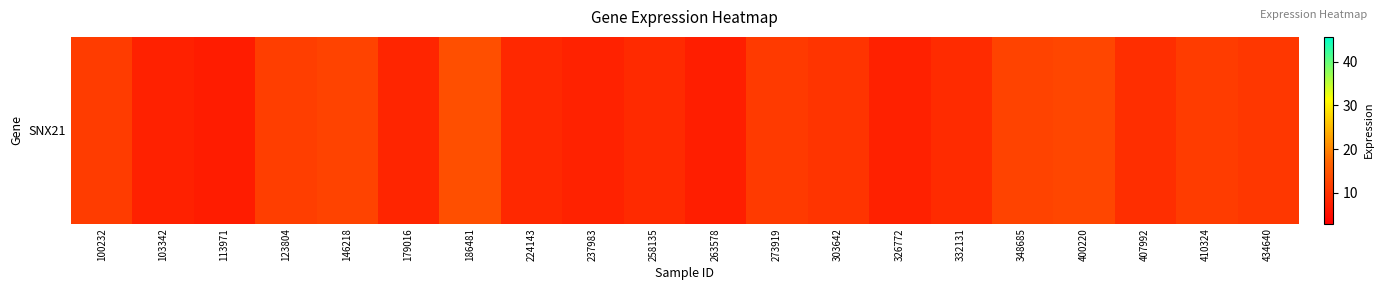

Reading left to right, transcribe all the data shown in this chart.

11.4	7.6	7.0	11.7	12.5	8.3	14.1	8.7	7.8	8.9	7.2	11.2	10.5	7.7	9.0	12.4	12.9	9.5	11.4	10.7